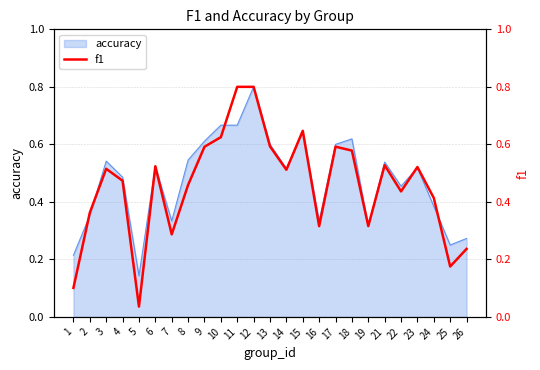

What is the value of the 25th point from the left?

0.2